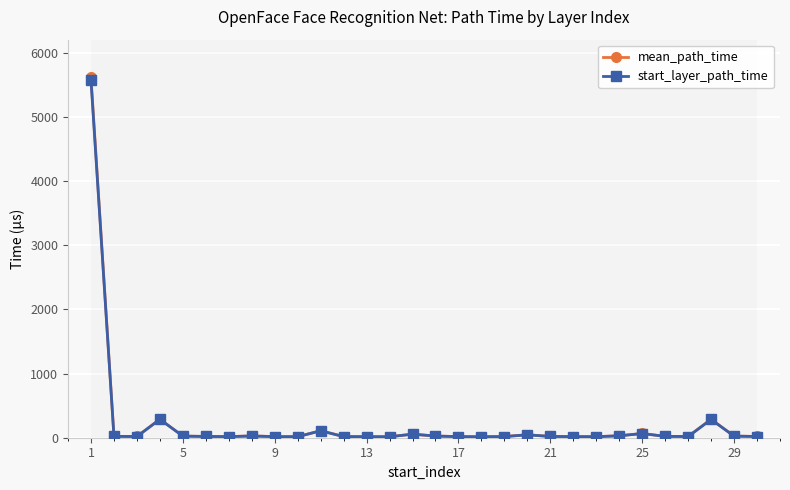

Which series has the widest spread of values?

mean_path_time